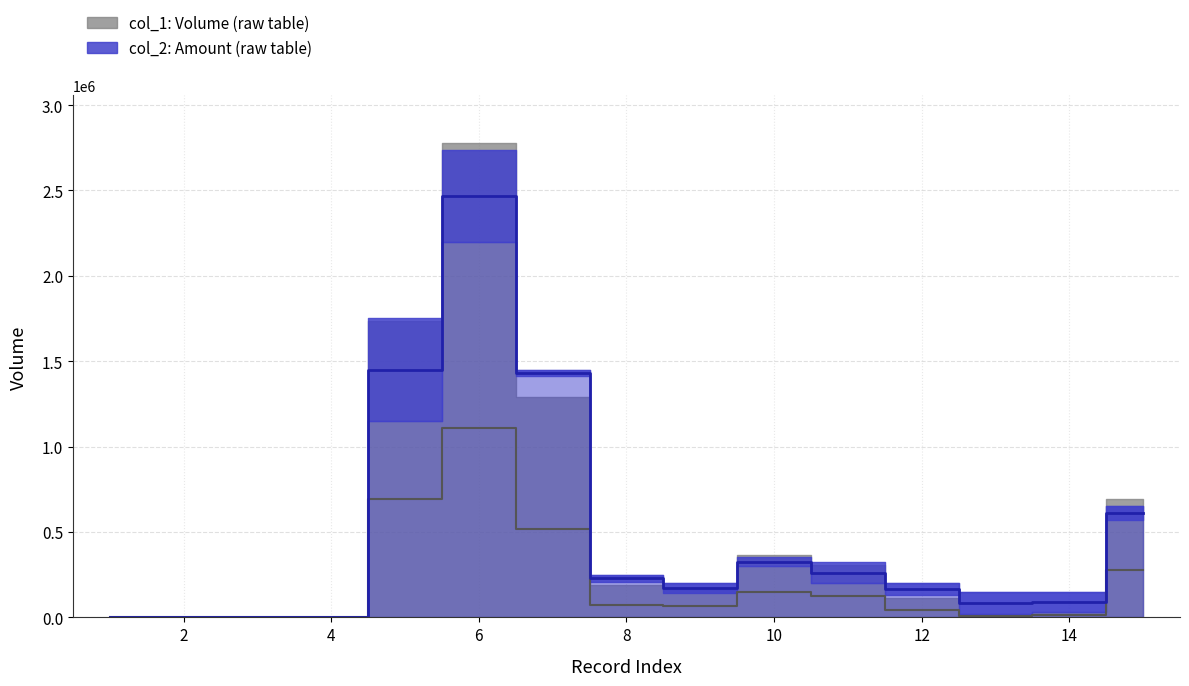

At which category does the chart reach its minimum across all series?

1